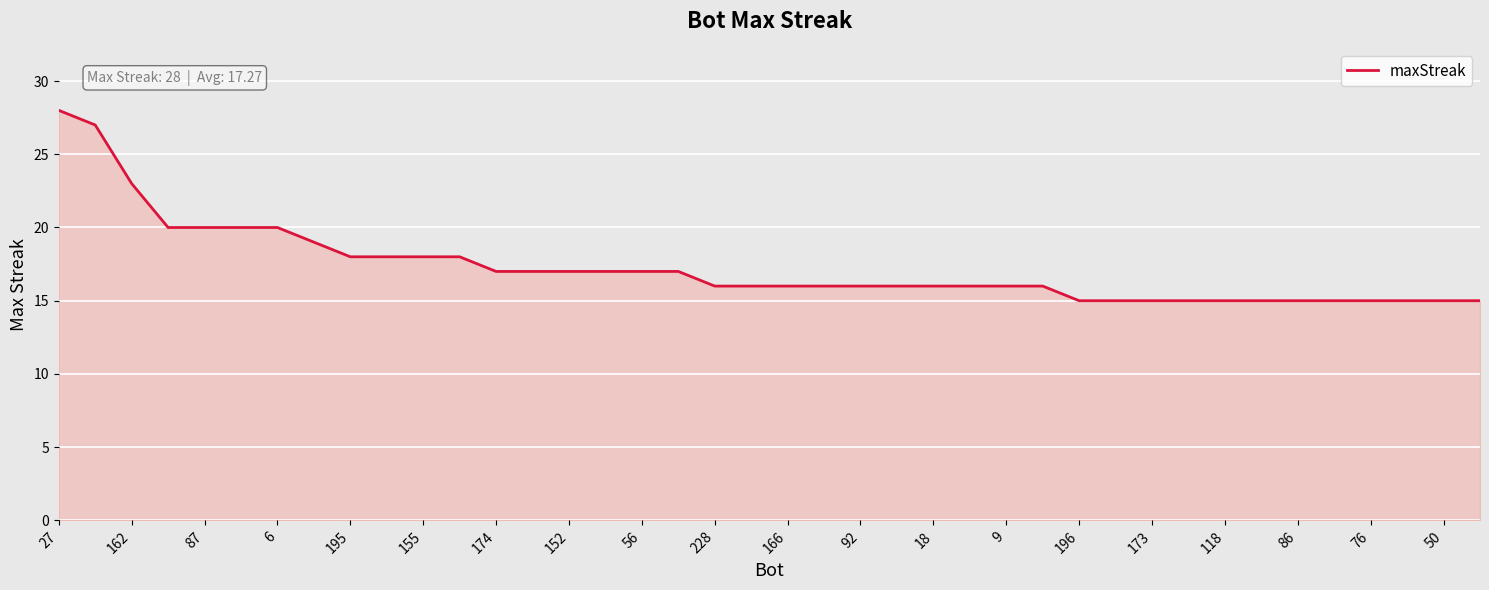

What is the sum of all values?

691